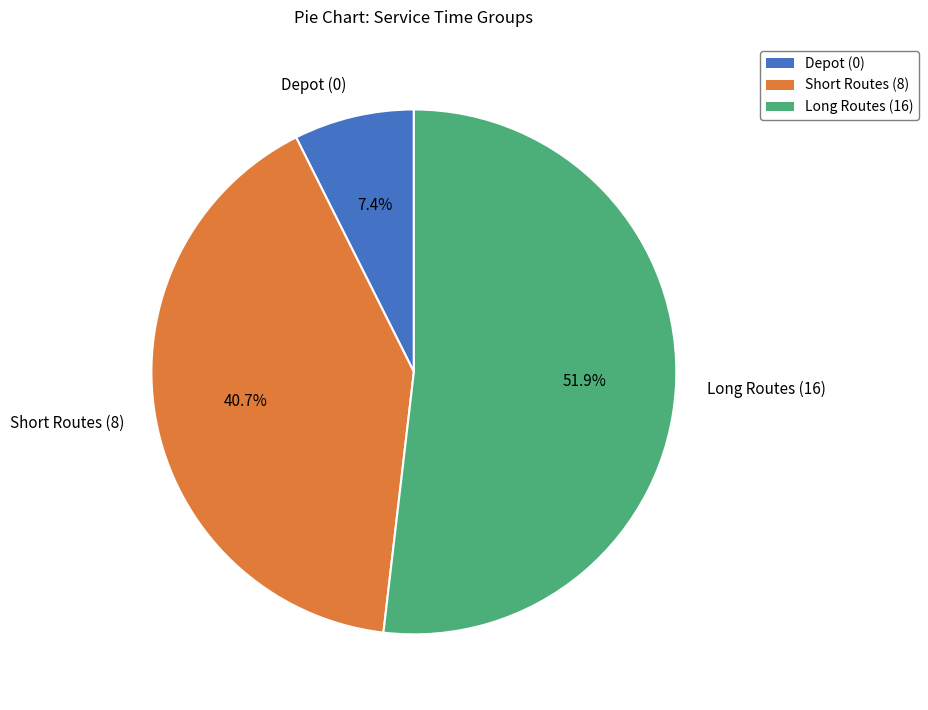

Between Long Routes (16) and Short Routes (8), which is larger?

Long Routes (16)